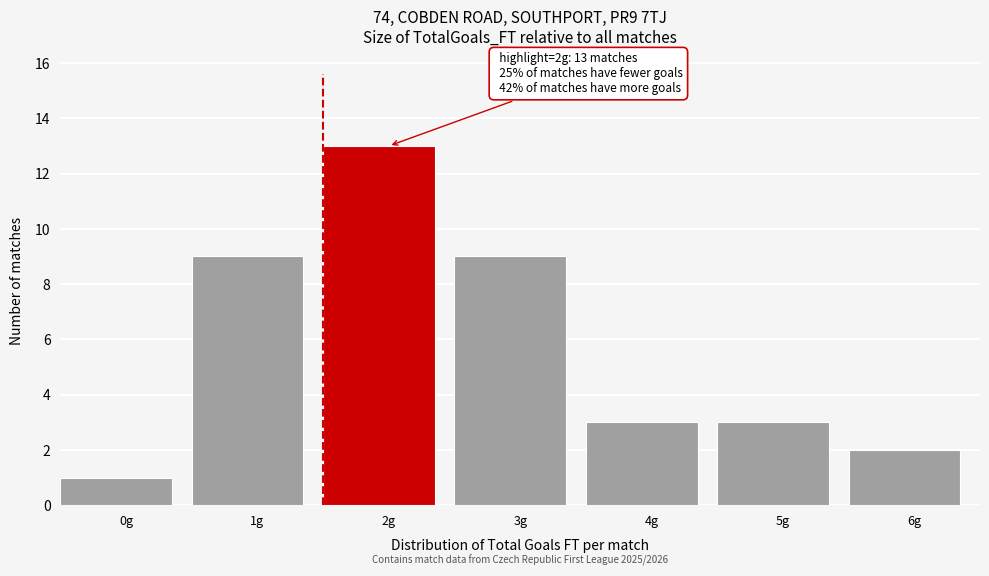

Reading left to right, extract all data points from this chart.

1	9	13	9	3	3	2